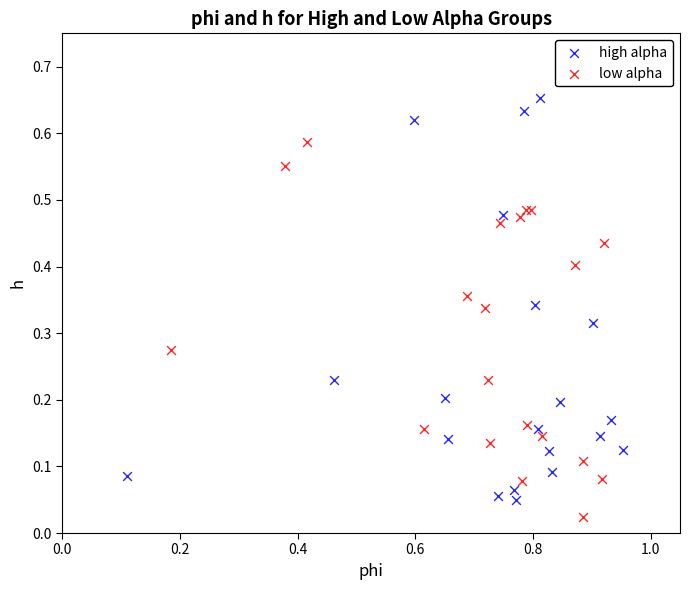

Which series has the largest Y range (max minus min)?

high alpha